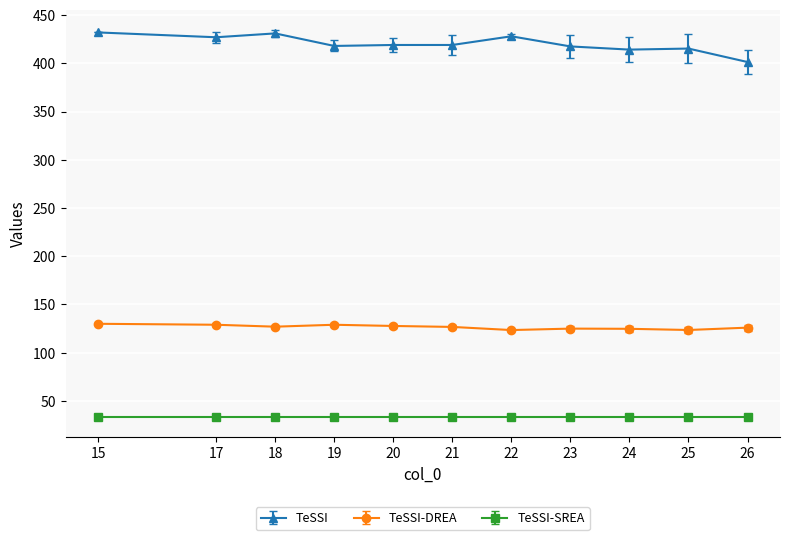

Which series has the largest total across all categories?

TeSSI